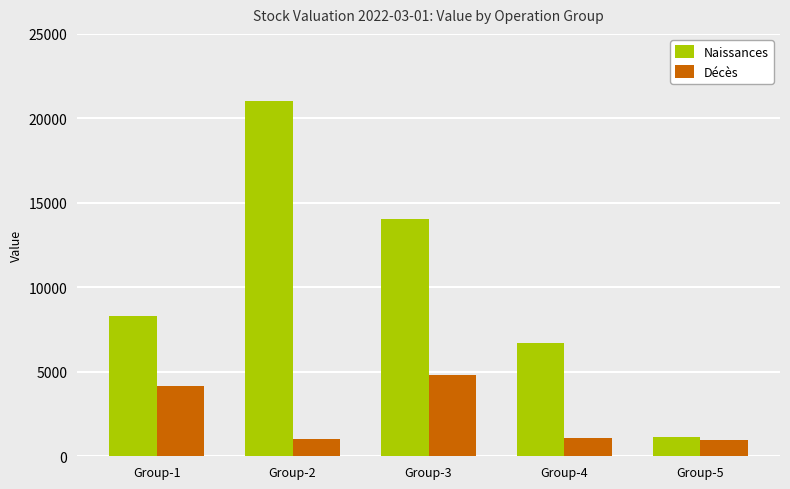

At which category is the sum across all series the highest?

Group-2